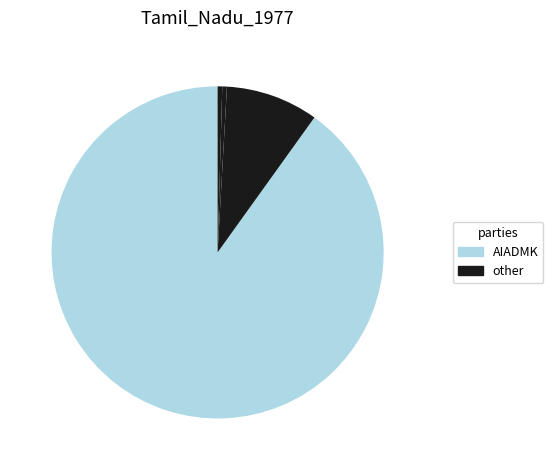

How many segments does this pie chart have?

4